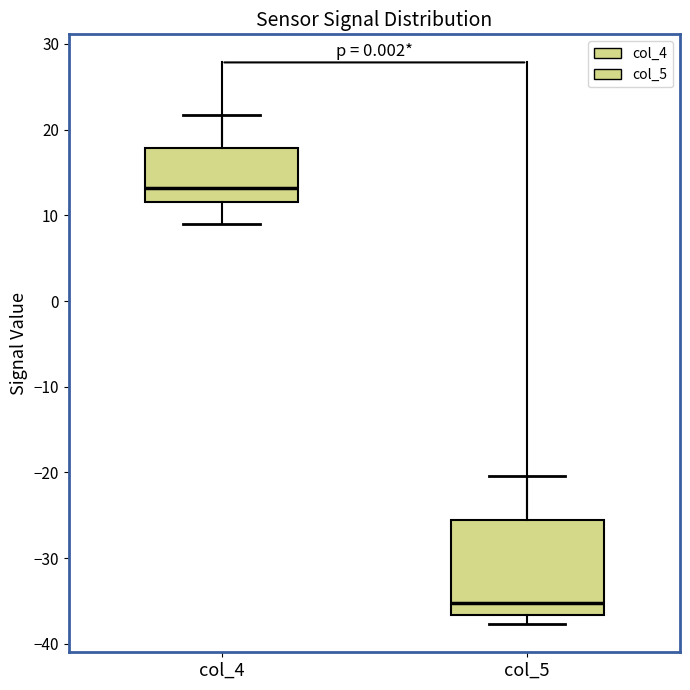

Reading left to right, read every box against the y-axis: the position of its median line, the range the box covers, and the ends of its whiskers. The values are not printed on the chart, so give them approximately, as read against the axis.

col_4: median 13, box 12 to 18, whiskers 9 to 22
col_5: median -35, box -37 to -26, whiskers -38 to -20